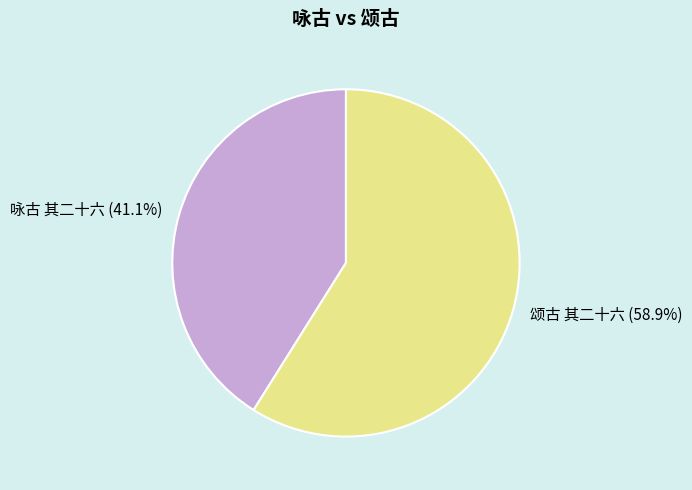

The 咏古 其二十六 slice represents 30% of the pie. True or false?

False